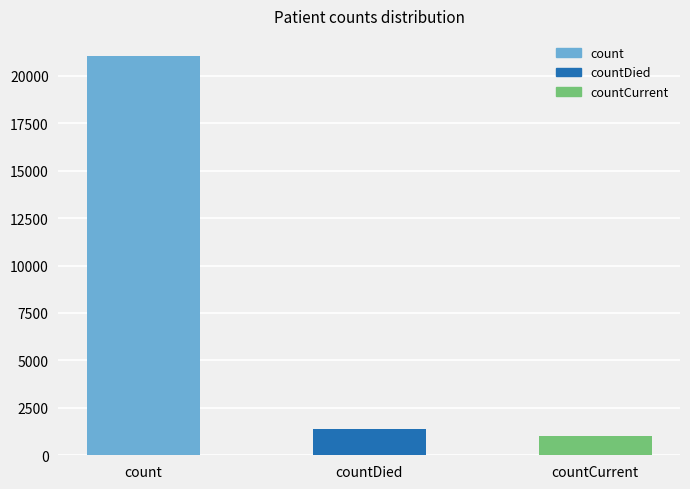

How many series are shown in this chart?

1